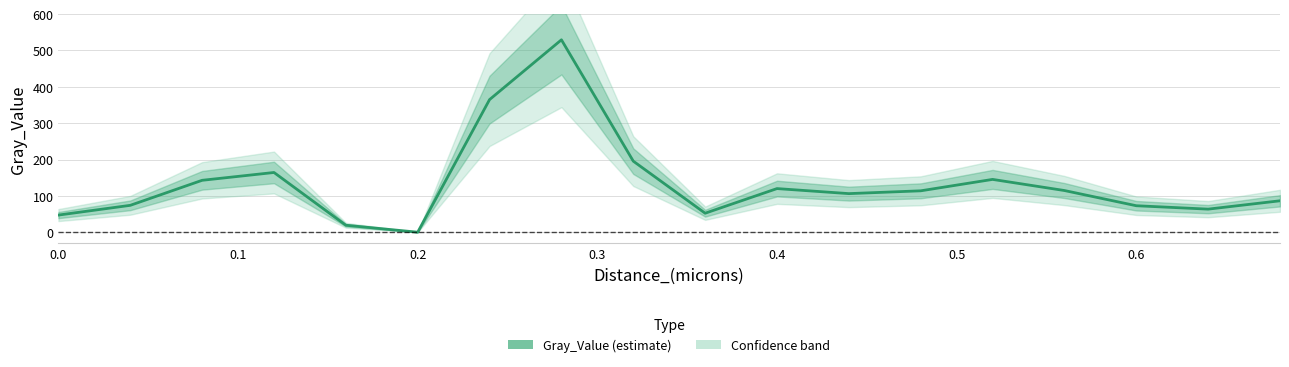

How many series are shown in this chart?

1